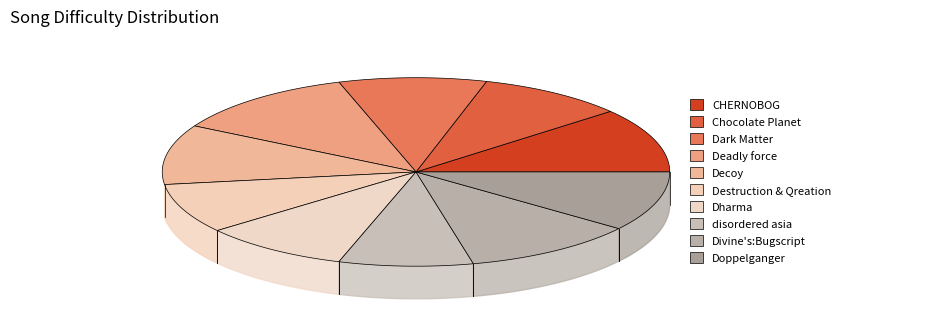

The disordered asia slice represents 9% of the pie. True or false?

True